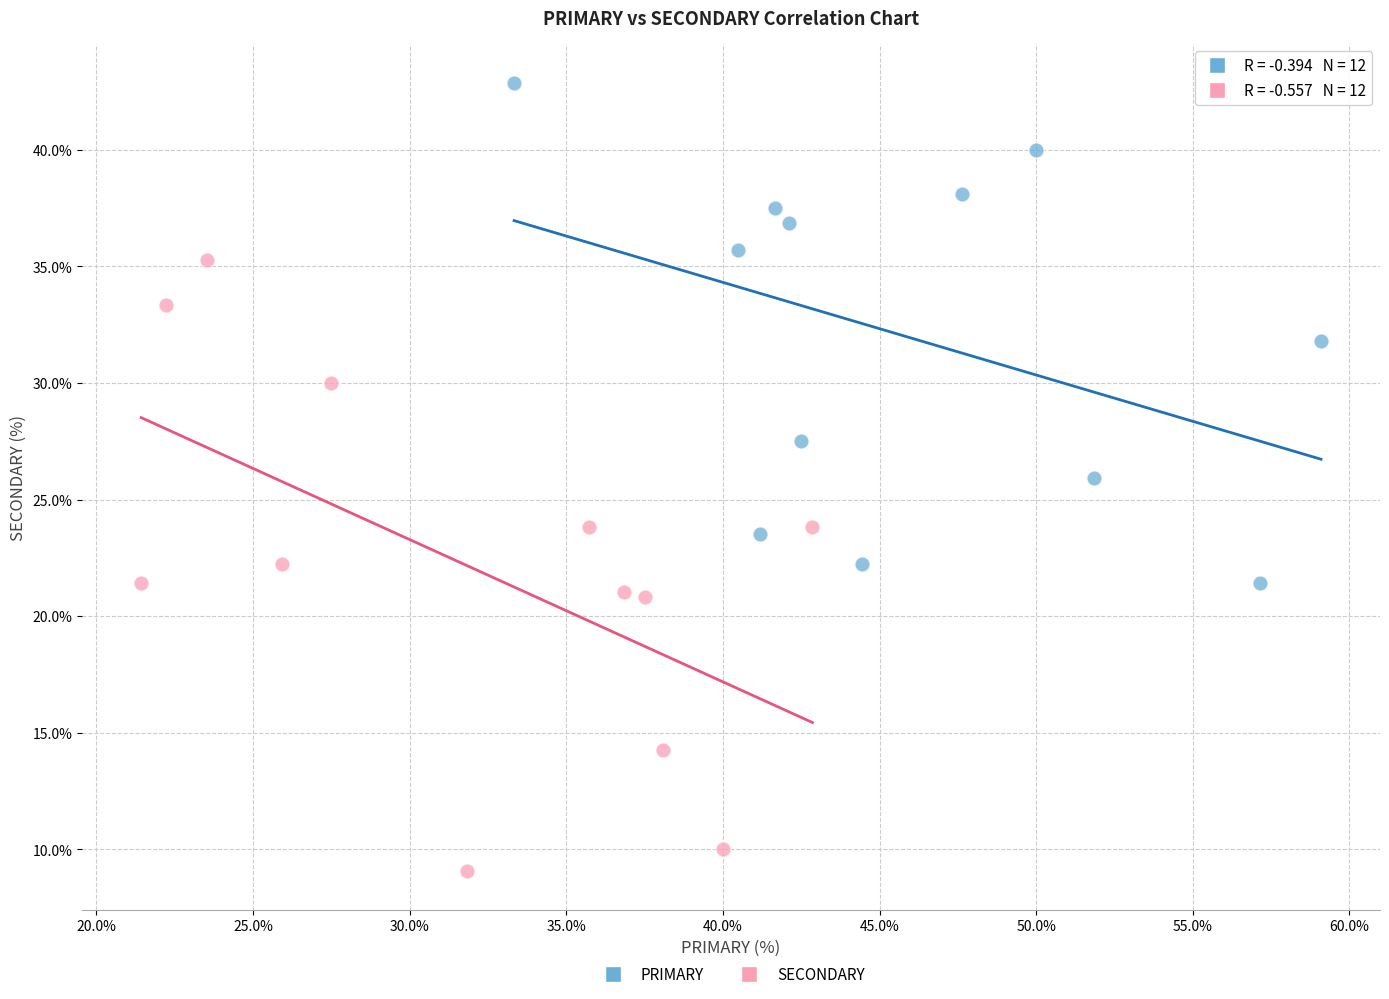

Which series reaches the minimum Y coordinate?

SECONDARY